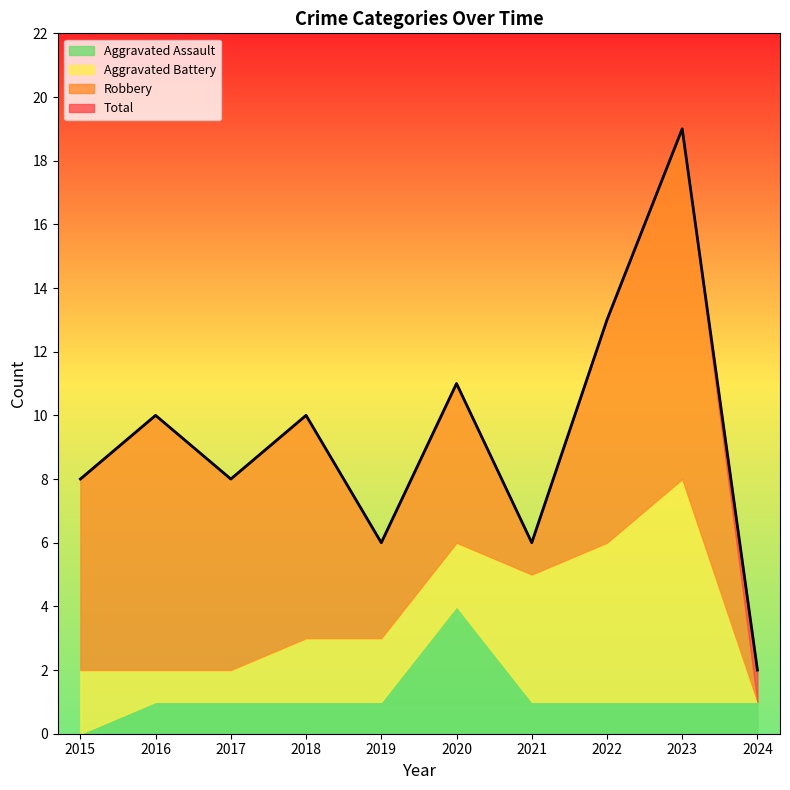

At which category is the sum across all series the highest?

2023